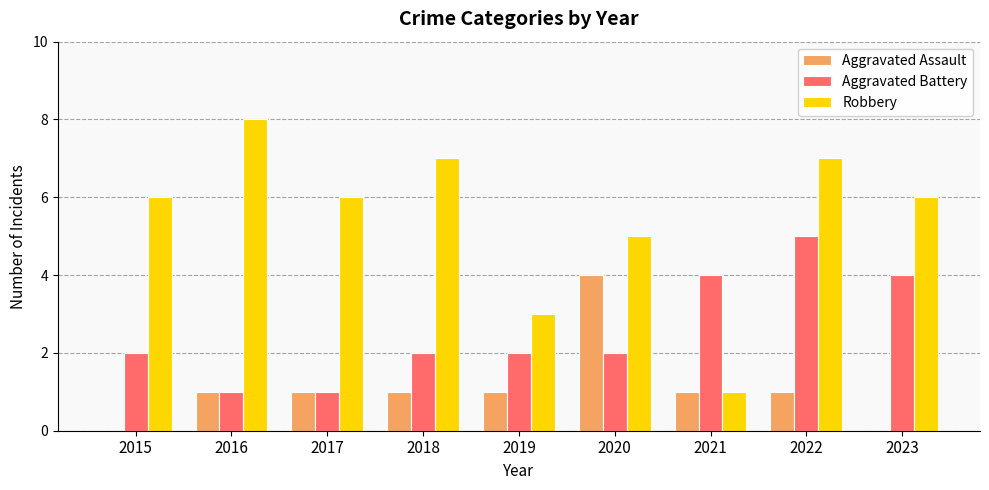

Which series has the largest range (max minus min)?

Robbery